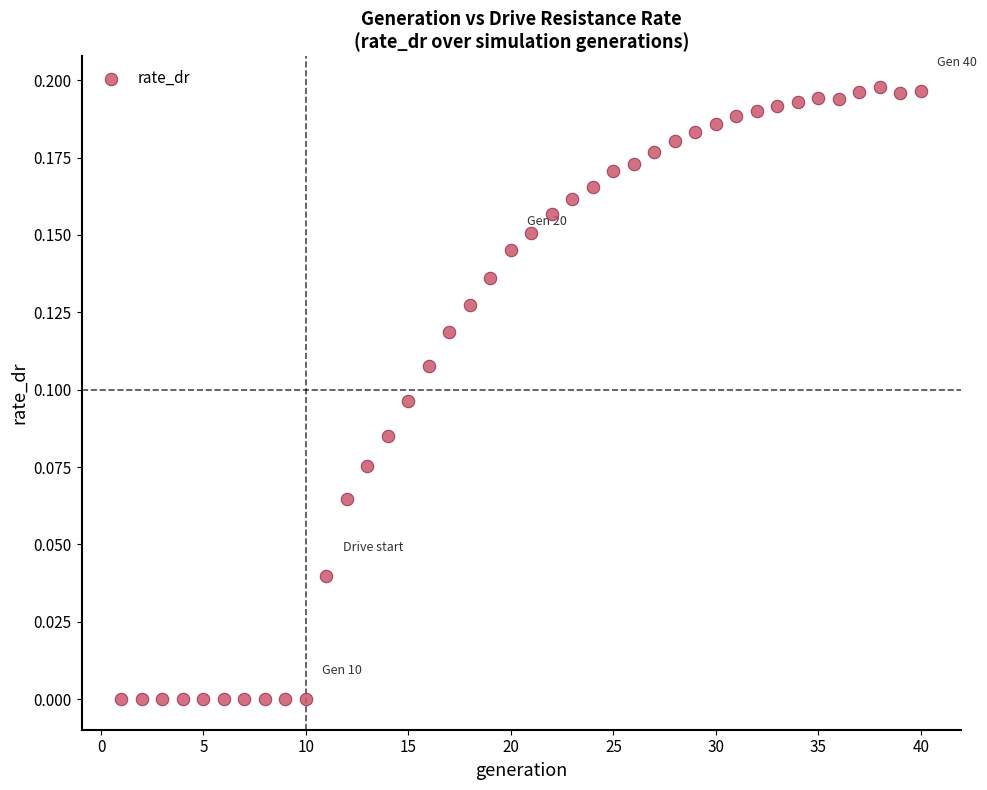

What is the range of X values (max minus min)?

39.0